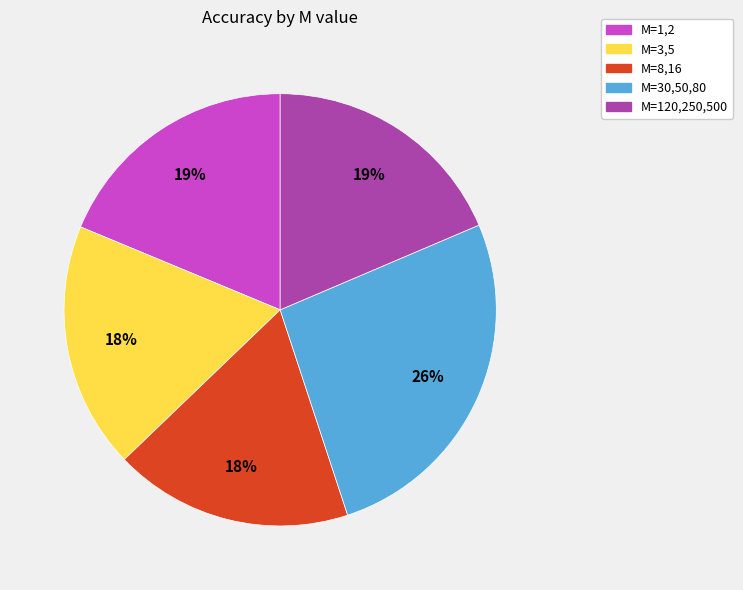

How many slices are in this pie chart?

5